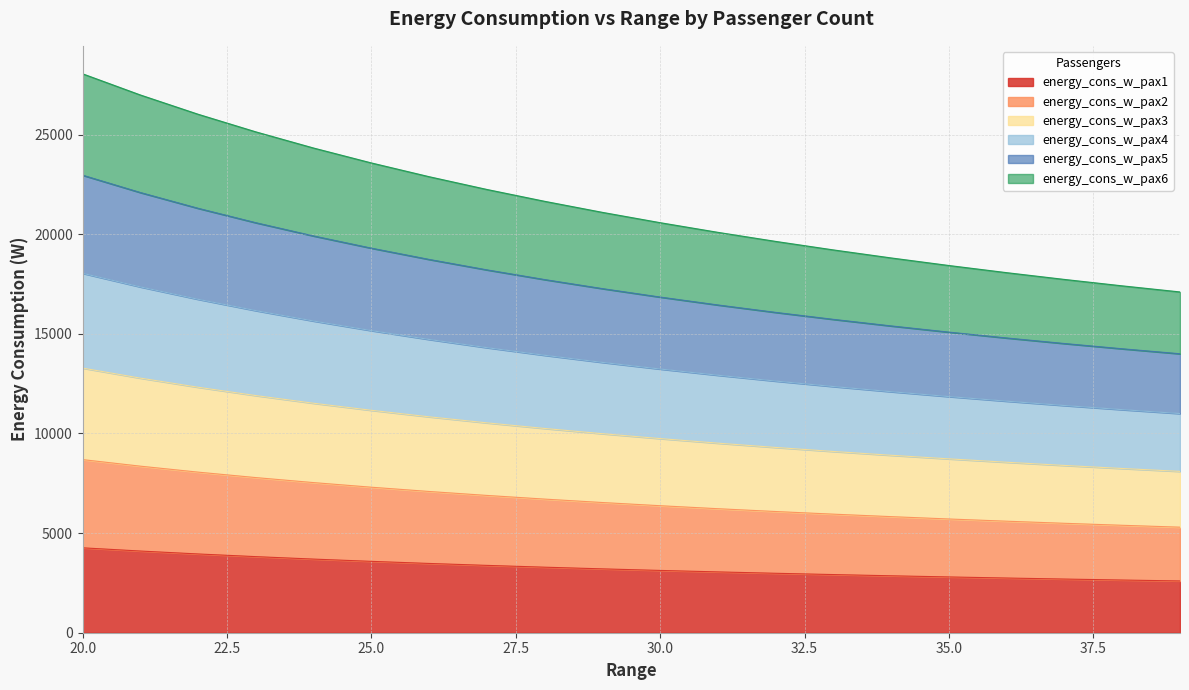

The energy_cons_w_pax5 series shows 5570.9 at 28. True or false?

False